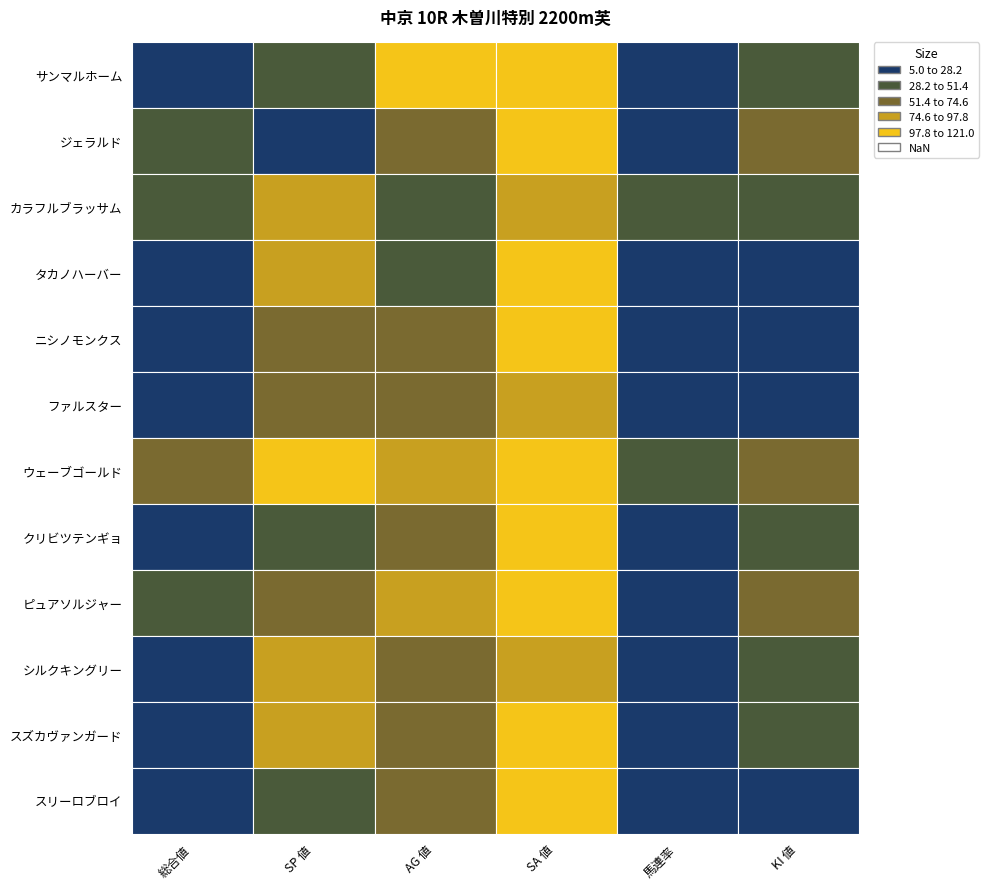

List the series in order of their peak value, lowest first.

シルクキングリー, ファルスター, カラフルブラッサム, タカノハーバー, サンマルホーム, ニシノモンクス, ピュアソルジャー, スリーロブロイ, ウェーブゴールド, クリビツテンギョ, ジェラルド, スズカヴァンガード